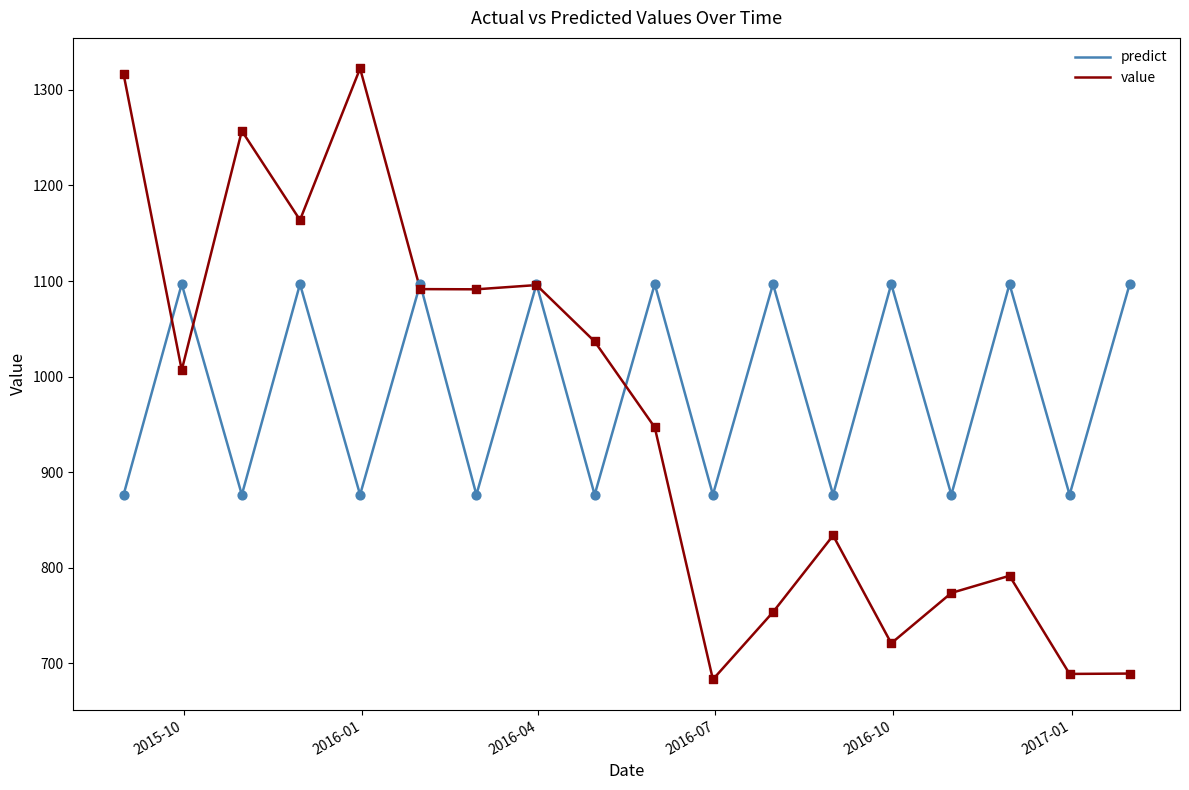

Which series has the widest spread of values?

value